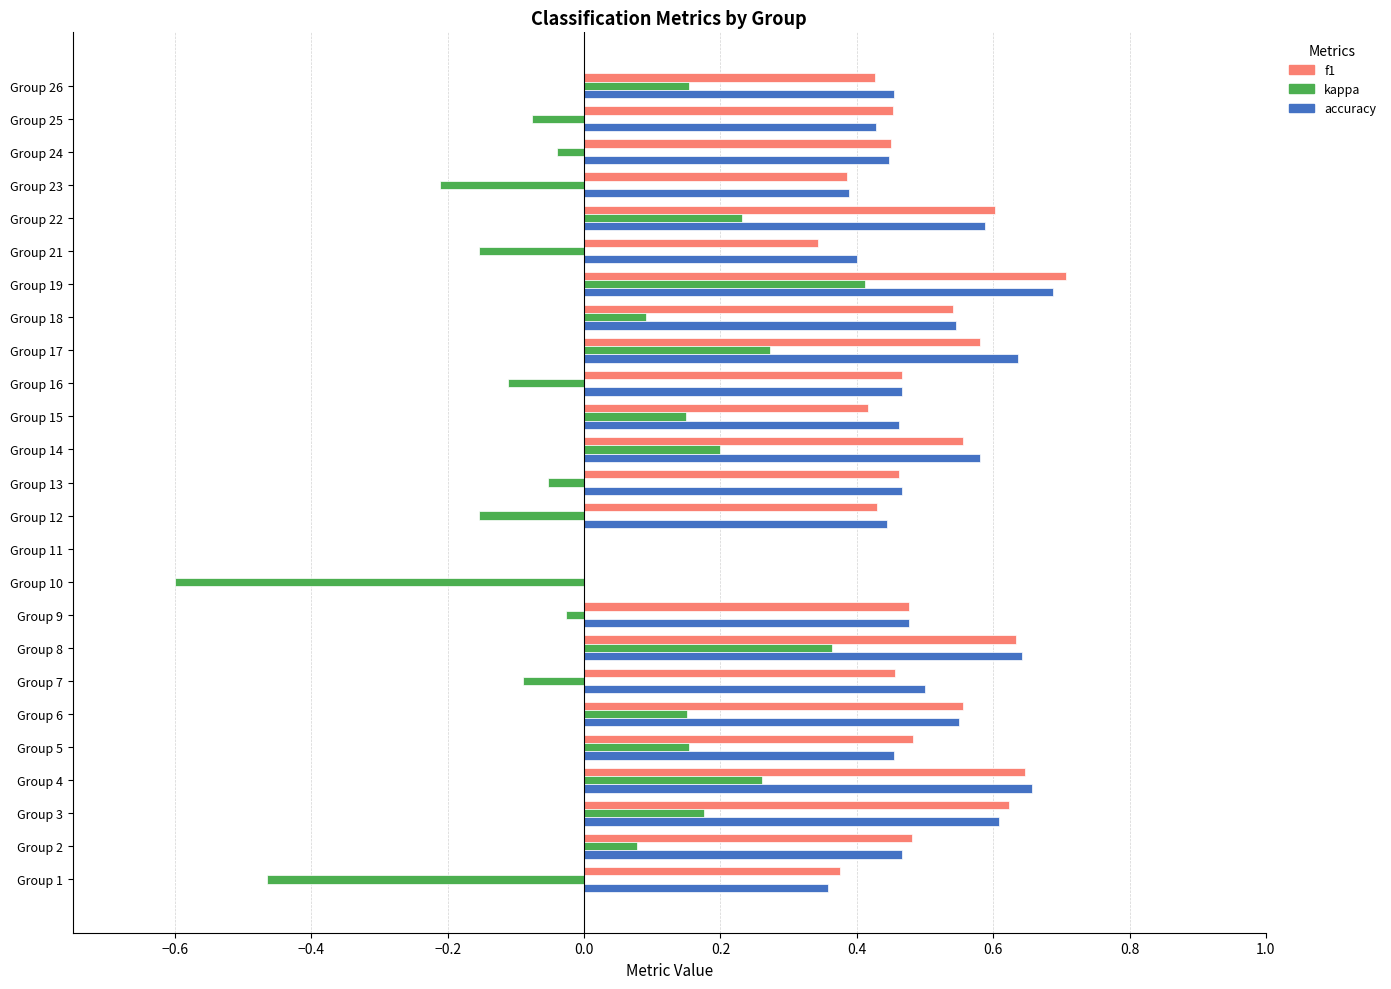

What is the sum of all accuracy values?

11.7